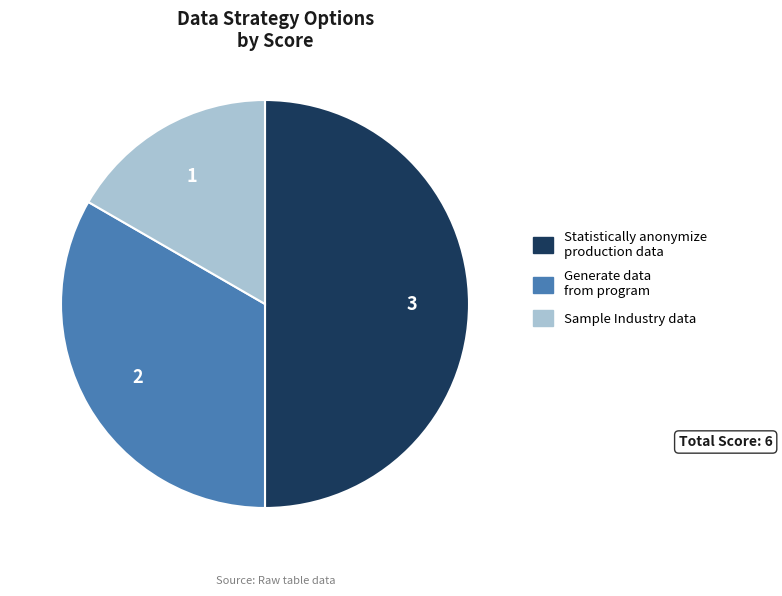

How many slices are in this pie chart?

3